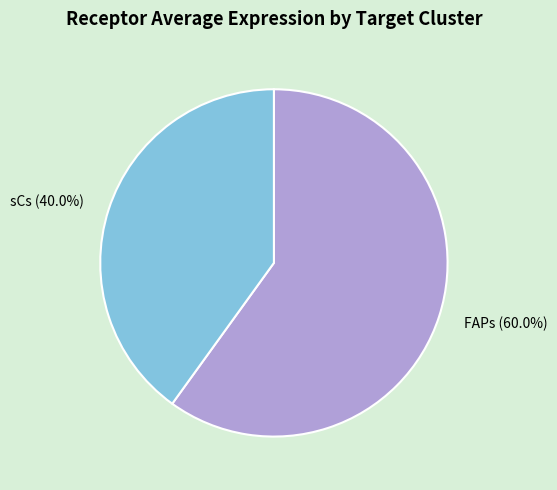

To the nearest percent, what is the difference between the largest and smallest slice percentages?

20%